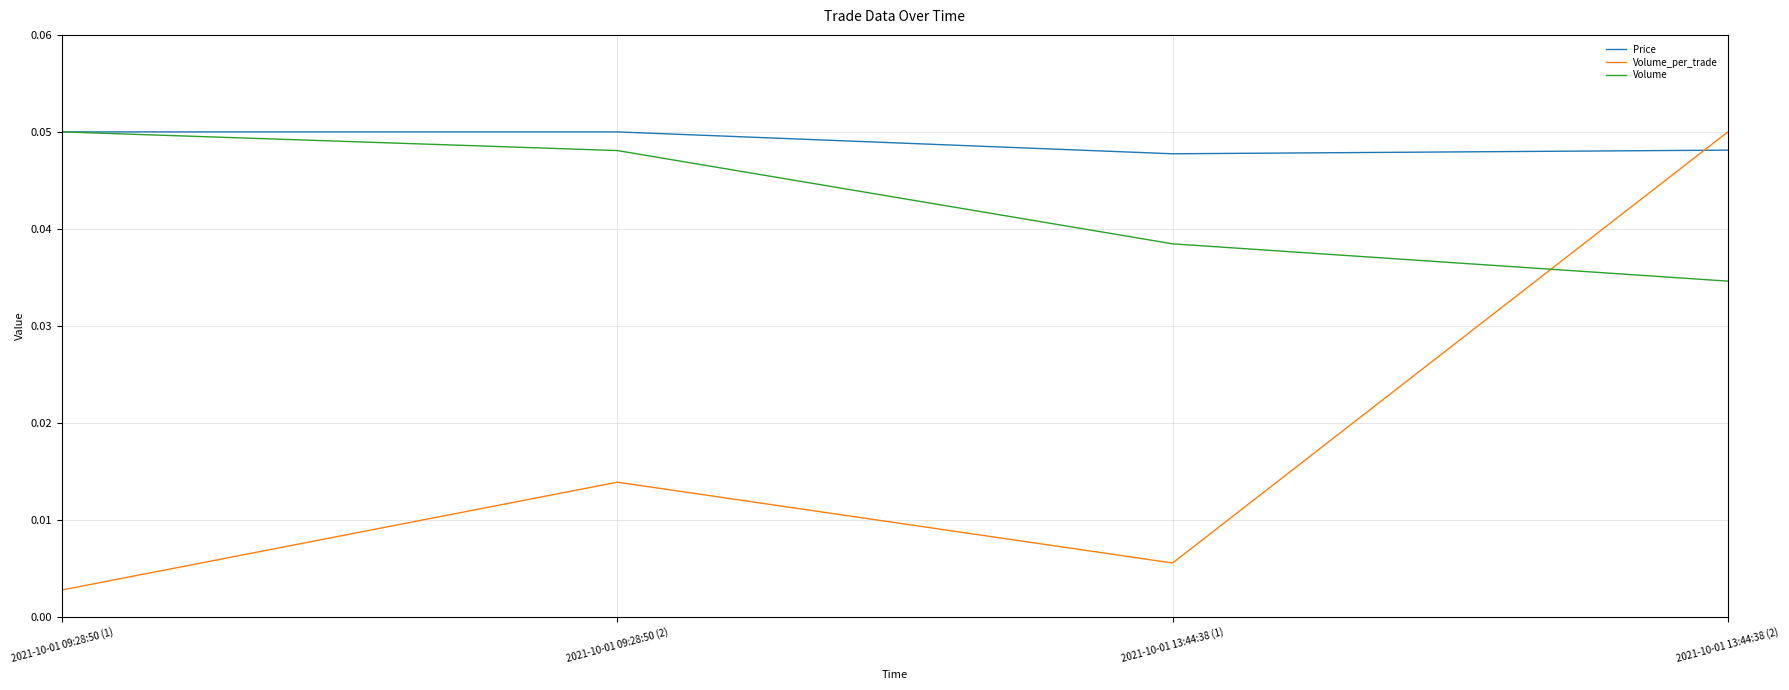

What position from the right is 2021-10-01 13:44:38 (1)?

2